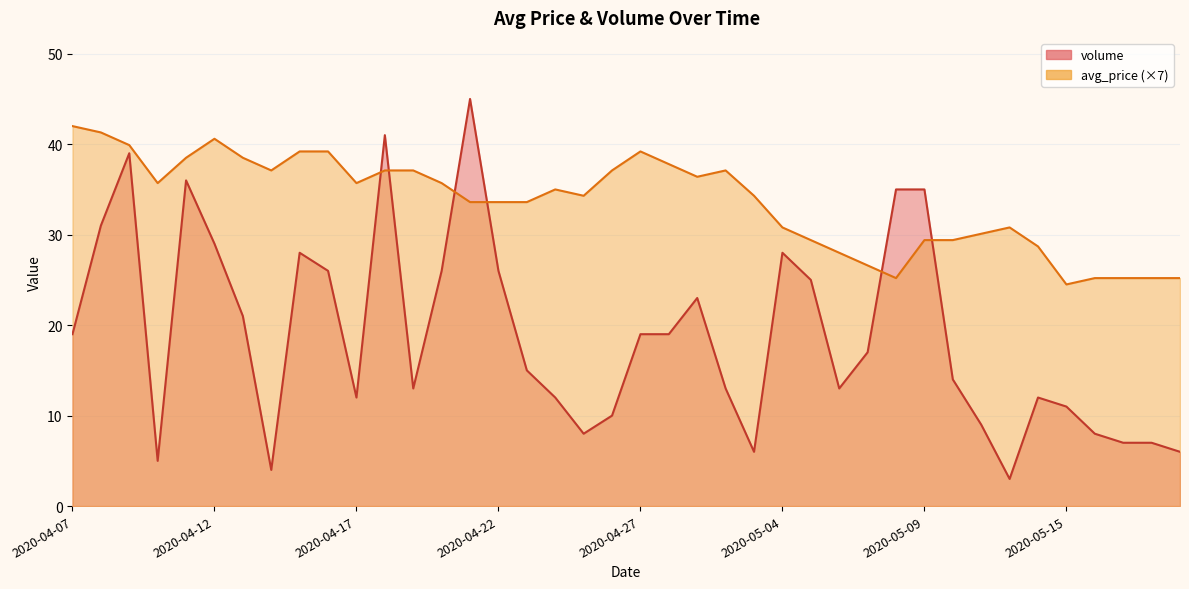

Which series changed the most between 2020-04-20 and 2020-05-18?

volume